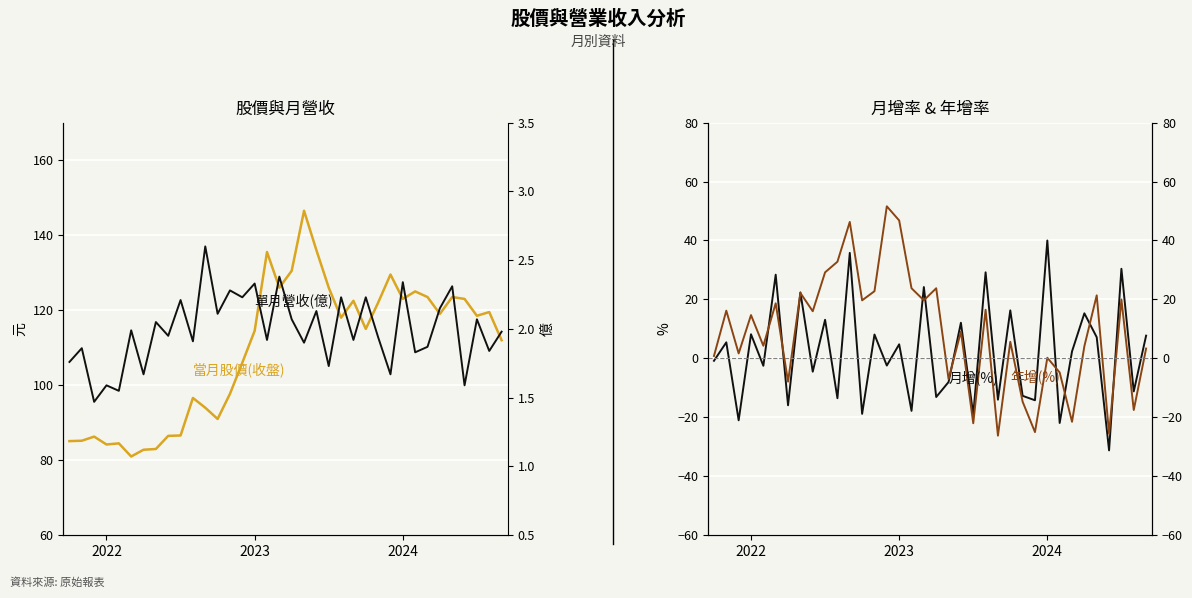

At which category is the sum across all series the highest?

11